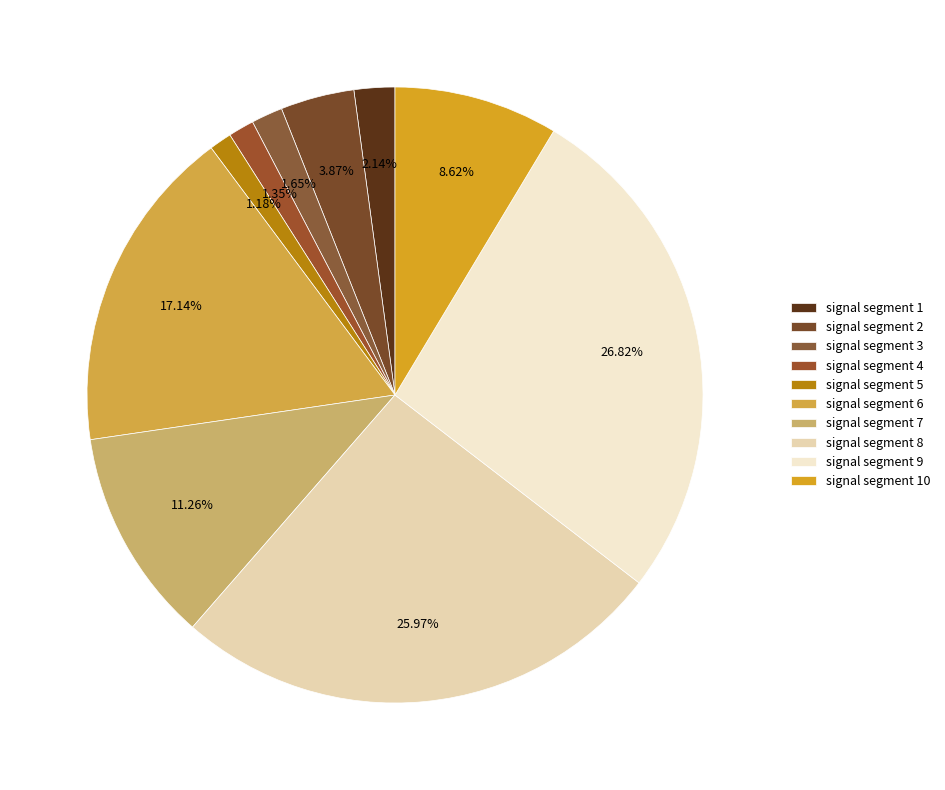

Which slice is the largest?

signal segment 9